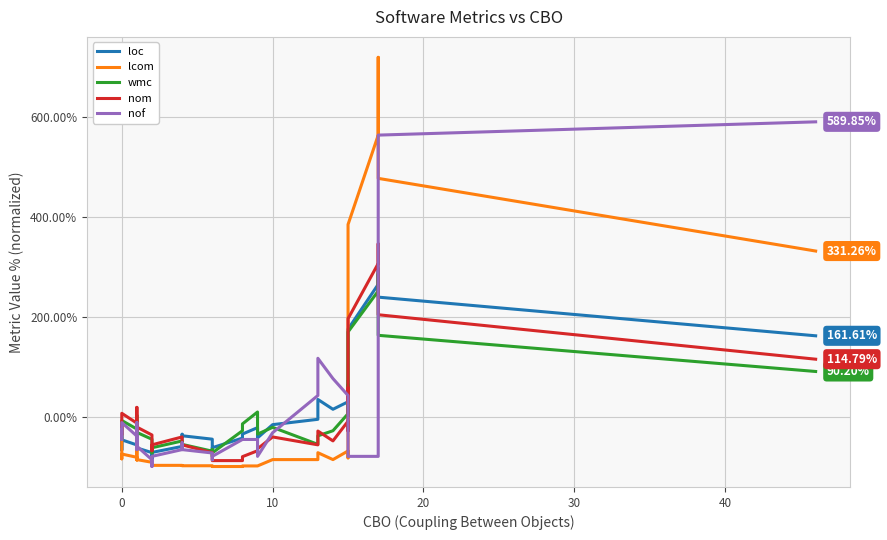

What is the highest value of the nof series?

589.8